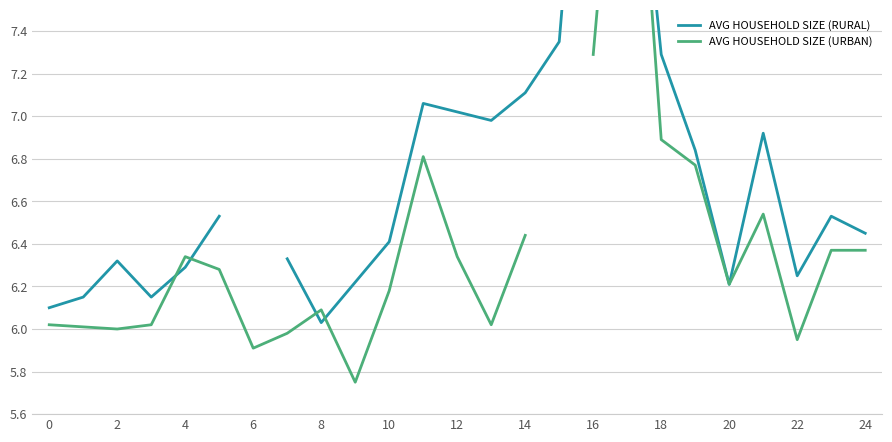

At how many categories does at least one series exceed 8?

2